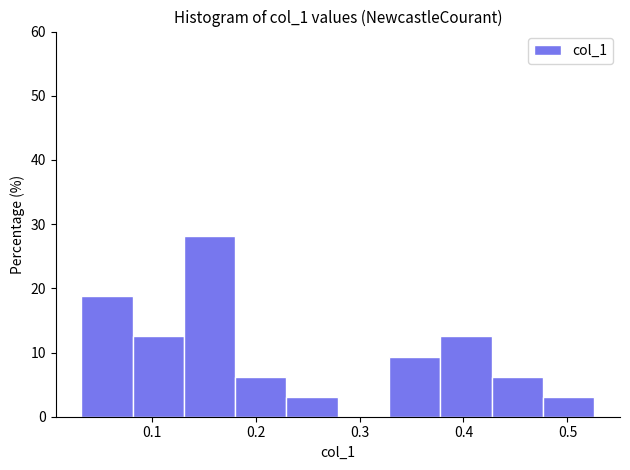

Reading left to right, transcribe this chart: for each bar, give the range it covers on the x-axis and its height. Neither the bar edges nor the heights are printed on the chart, so give them approximately, as read against the axes.

0.03 to 0.08: 19
0.08 to 0.13: 13
0.13 to 0.18: 28
0.18 to 0.23: 6
0.23 to 0.28: 3
0.28 to 0.33: 0
0.33 to 0.38: 9
0.38 to 0.43: 13
0.43 to 0.48: 6
0.48 to 0.53: 3